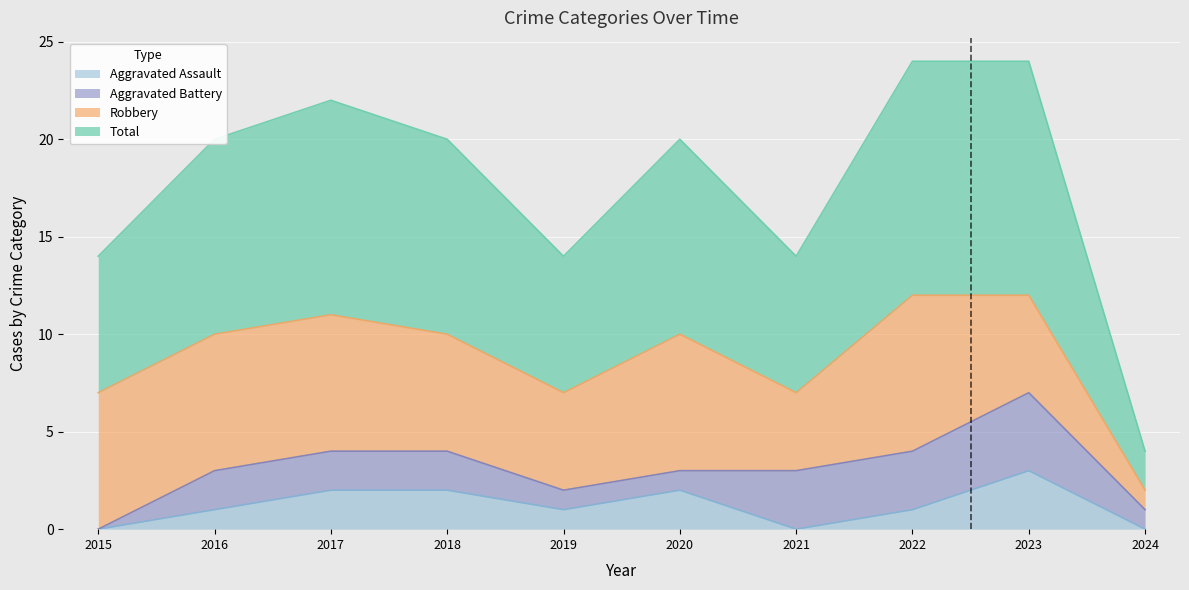

Is the value of Aggravated Assault at 2015 greater than the value of Total at 2020?

No